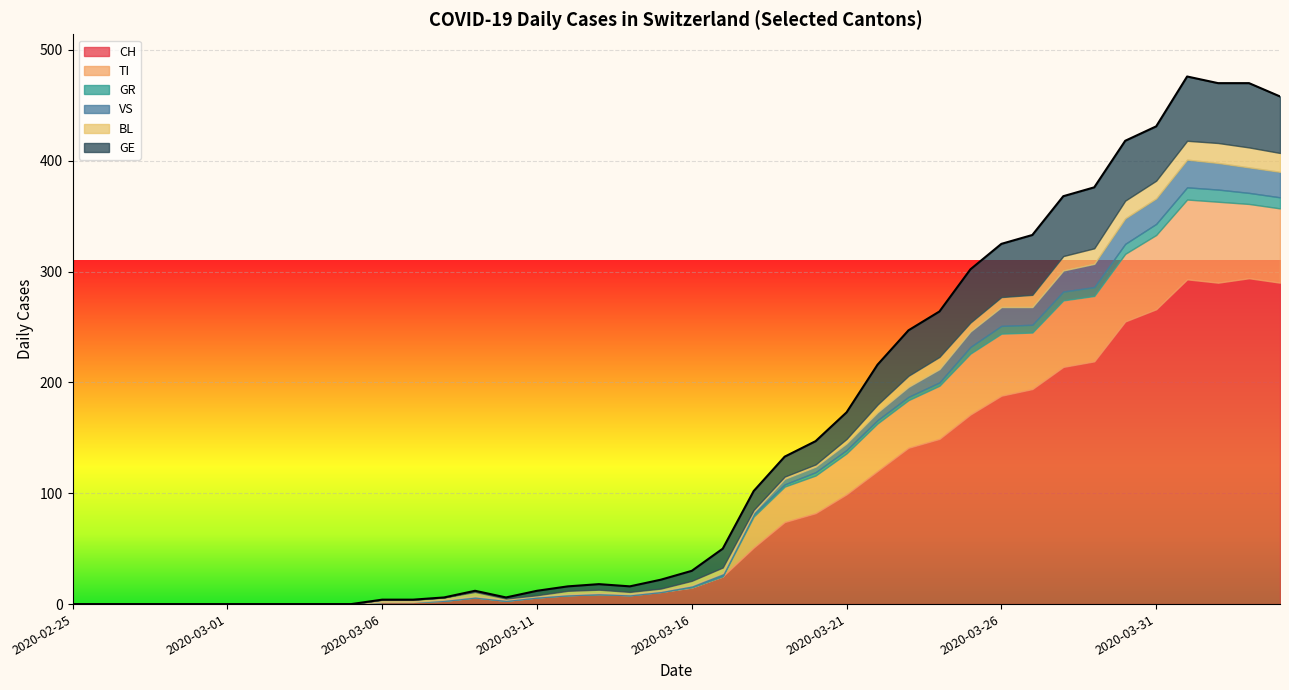

How many interior local peaks does the VS series have?

2